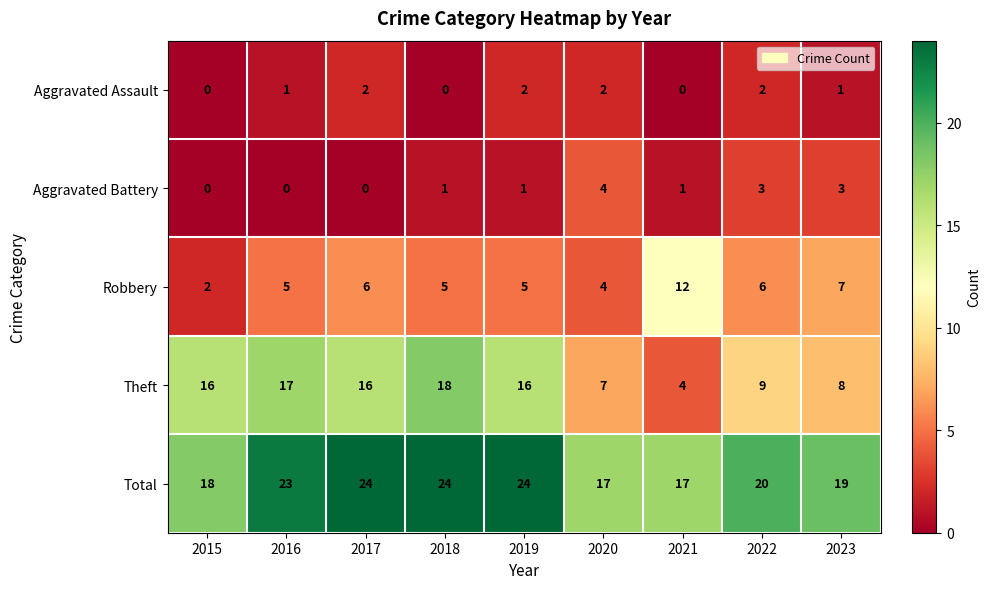

Where is Theft nearest to the value 11?

2022